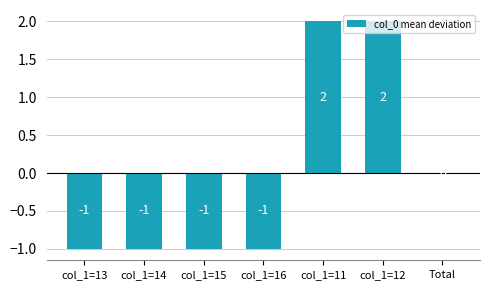

At which label is the value closest to 0?

Total